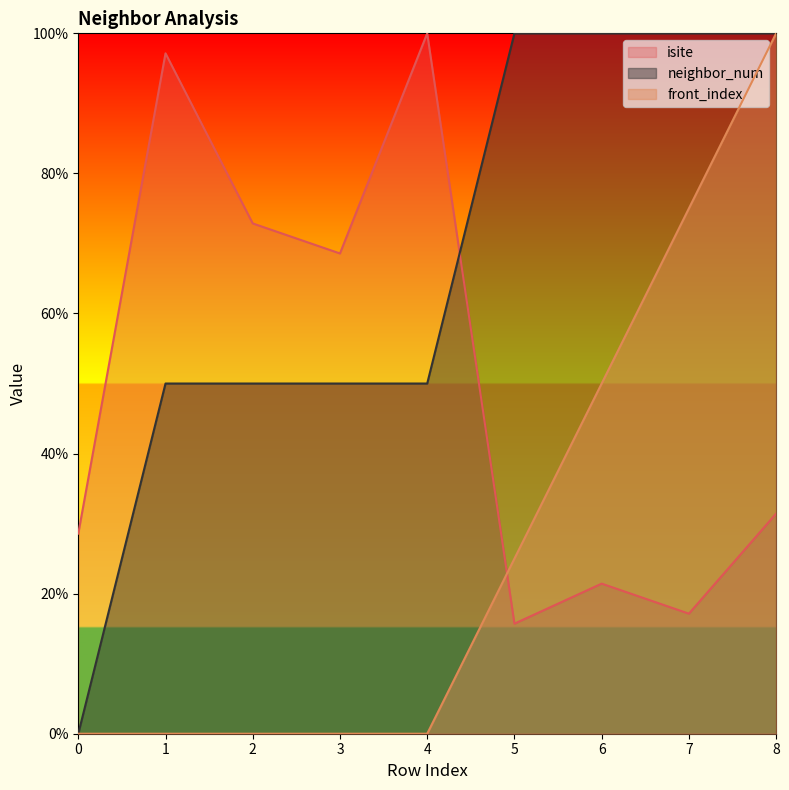

True or false: front_index and neighbor_num intersect in this chart.

False